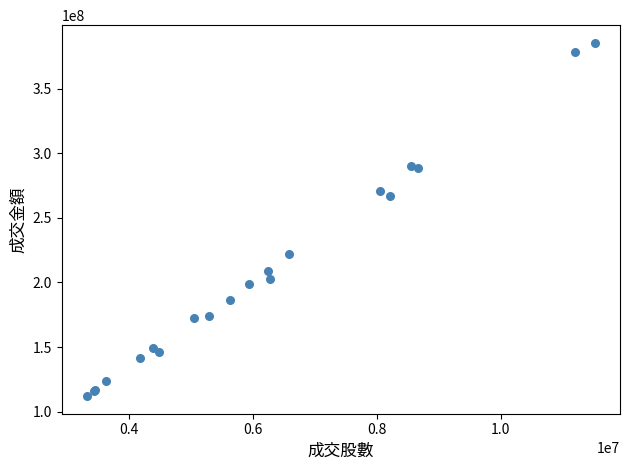

What Y value in the scatter plot is closest to 248839560?

266824694